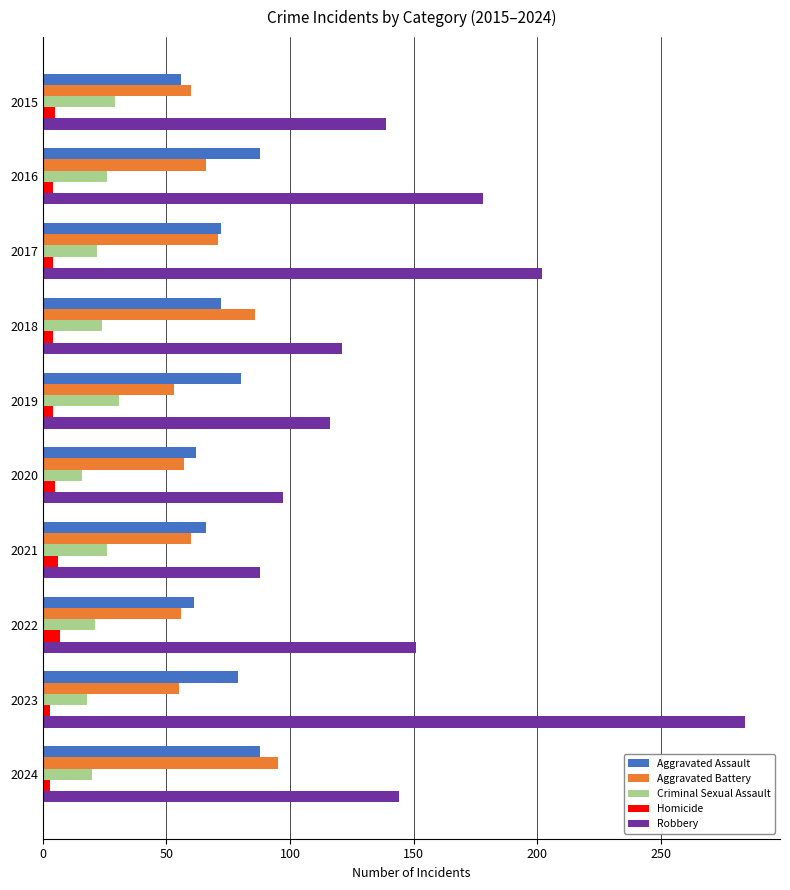

At how many categories does at least one series exceed 219?

1